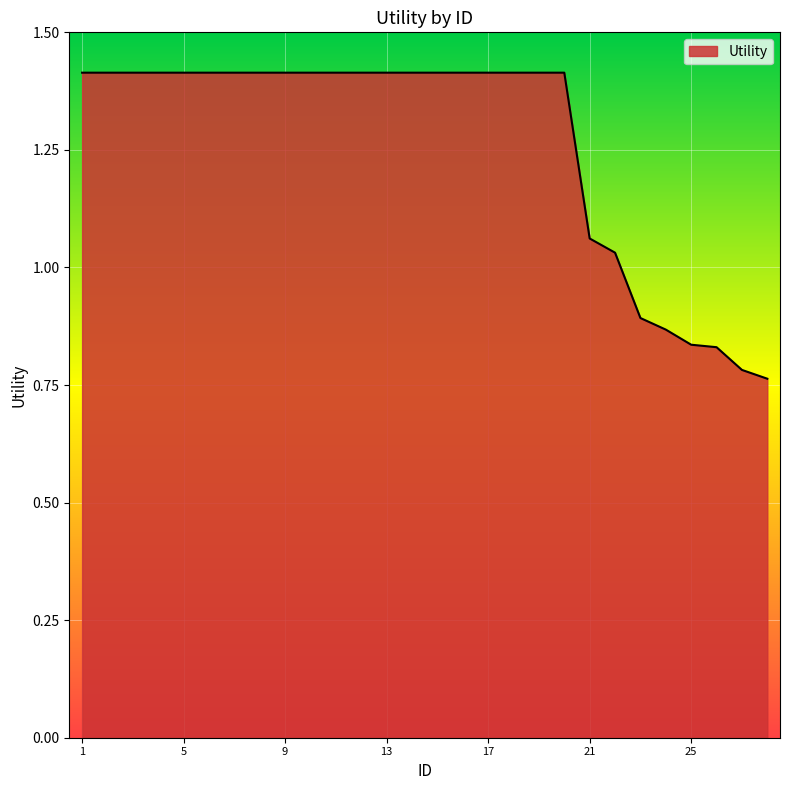

What is the difference between the maximum and minimum values?

0.7